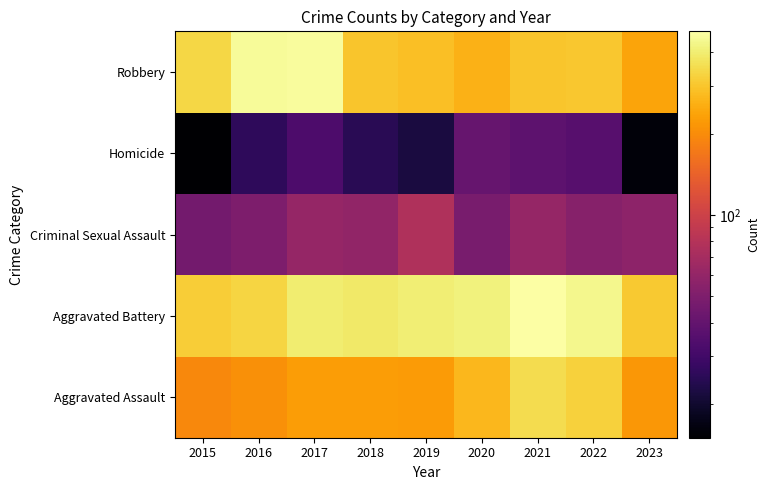

Rank the series by their maximum value, from highest to lowest.

Aggravated Battery, Robbery, Aggravated Assault, Criminal Sexual Assault, Homicide